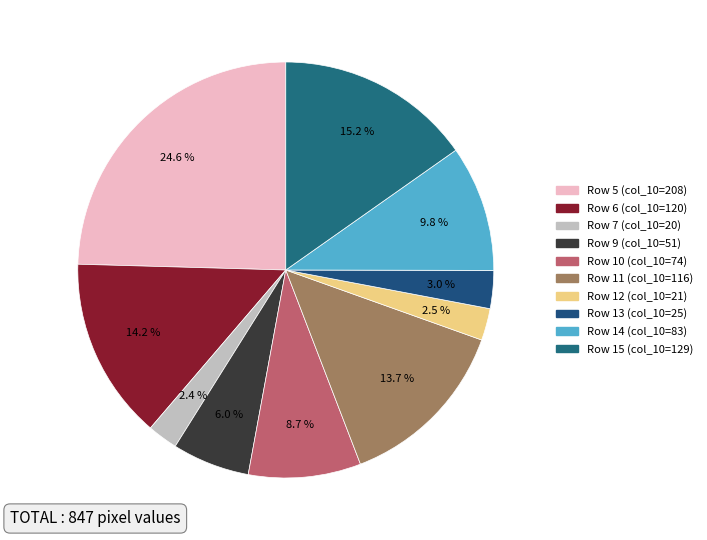

What percentage is NOT represented by Row 9?

94.0%